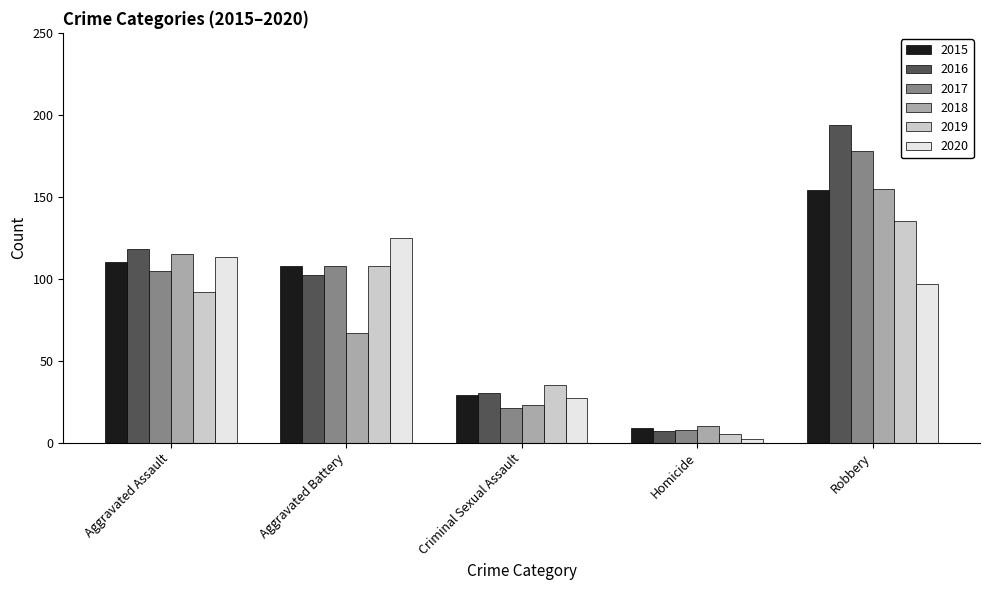

Which series has the largest total across all categories?

2016